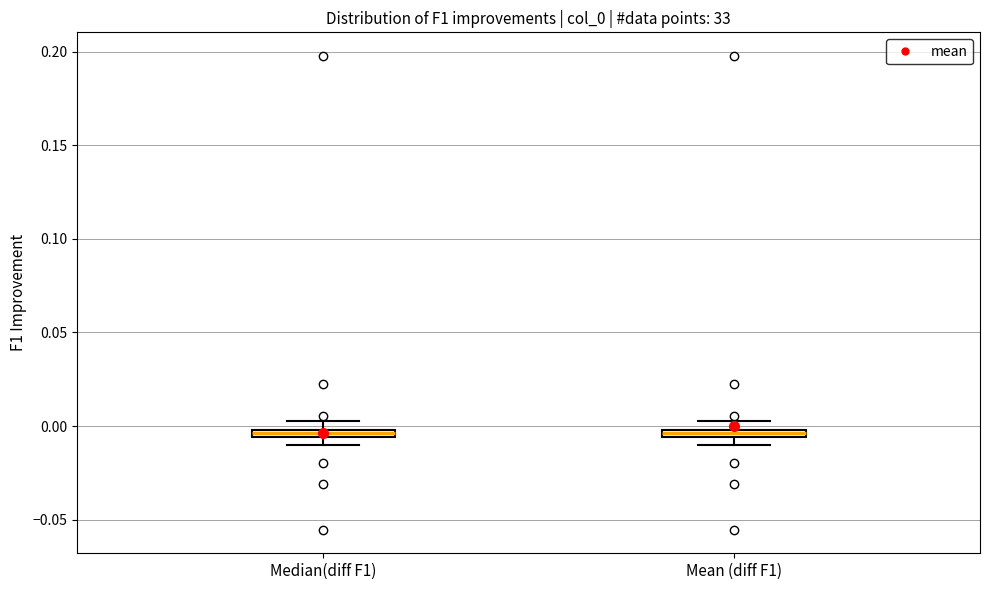

Where is the upper edge of the box for Median(diff F1) on the y-axis? The values are not printed on the chart, so give them approximately, as read against the axis.

0.000